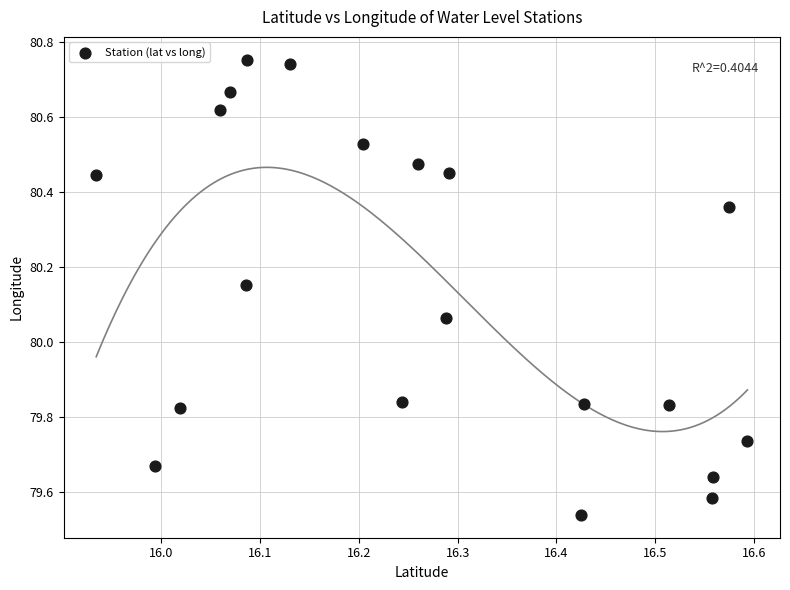

What is the range of Y values (max minus min)?

1.2